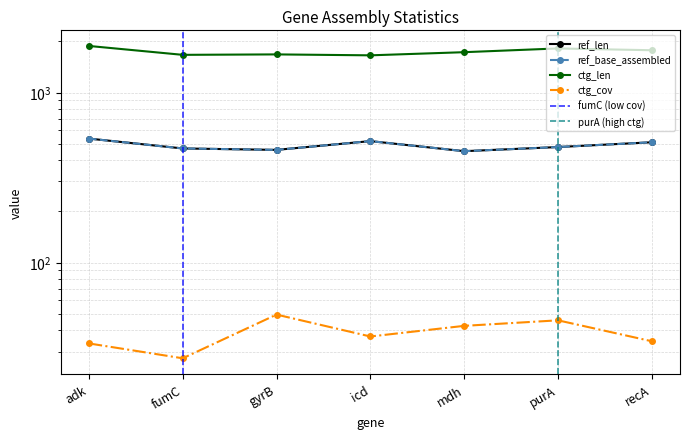

What is the value of the ctg_cov point at the 7th from the left?

34.5